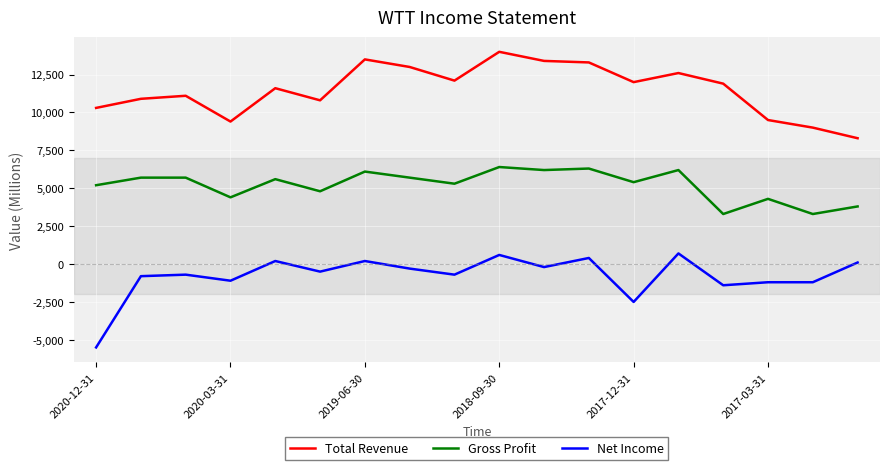

How many lines are shown in the chart?

3